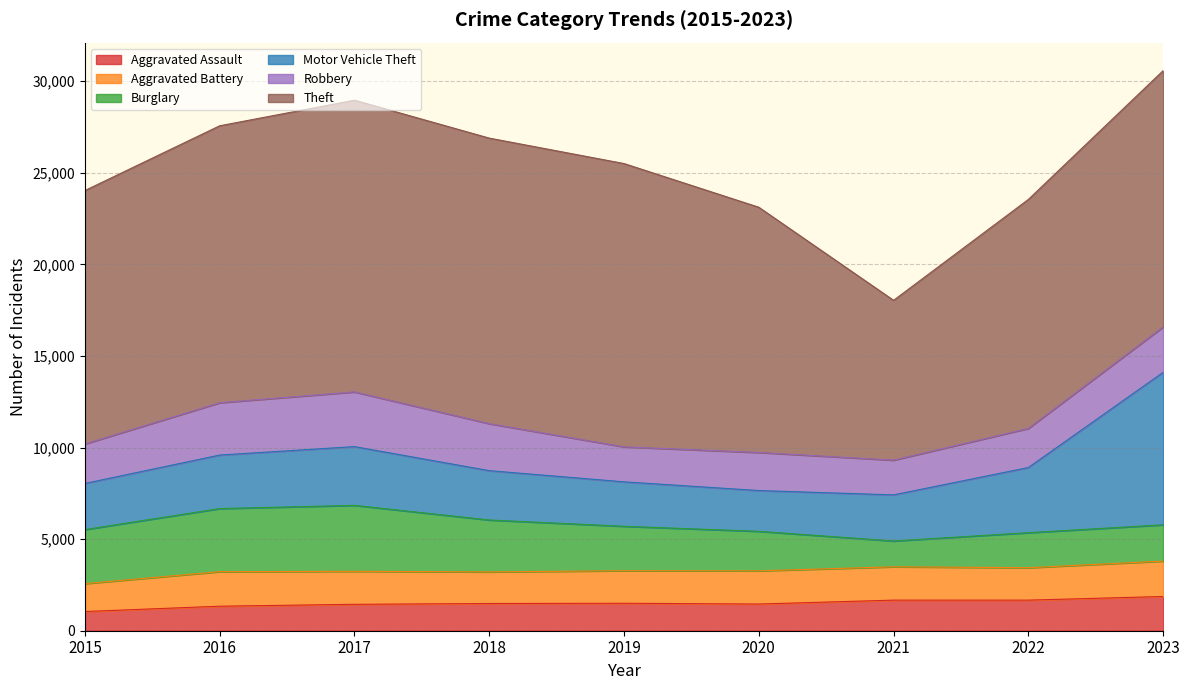

Reading left to right, what are all the values shown in this chart?

Aggravated Assault: 2015=1048	2016=1338	2017=1442	2018=1486	2019=1499	2020=1457	2021=1670	2022=1670	2023=1868
Aggravated Battery: 2015=1524	2016=1885	2017=1801	2018=1725	2019=1777	2020=1812	2021=1820	2022=1770	2023=1933
Burglary: 2015=2949	2016=3444	2017=3600	2018=2834	2019=2424	2020=2157	2021=1408	2022=1911	2023=1979
Motor Vehicle Theft: 2015=2518	2016=2922	2017=3206	2018=2693	2019=2427	2020=2226	2021=2518	2022=3557	2023=8324
Robbery: 2015=2155	2016=2857	2017=2987	2018=2564	2019=1909	2020=2077	2021=1894	2022=2135	2023=2479
Theft: 2015=13834	2016=15117	2017=15924	2018=15588	2019=15465	2020=13387	2021=8725	2022=12499	2023=13990